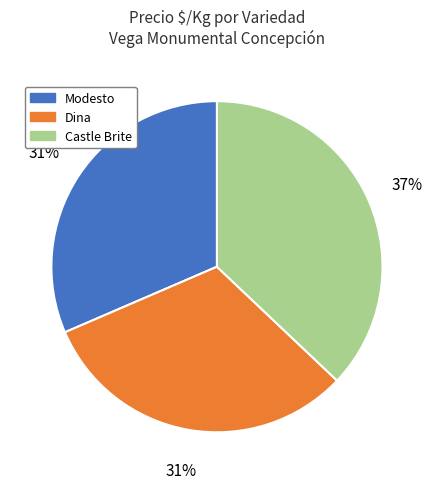

Which slice is the largest?

Castle Brite